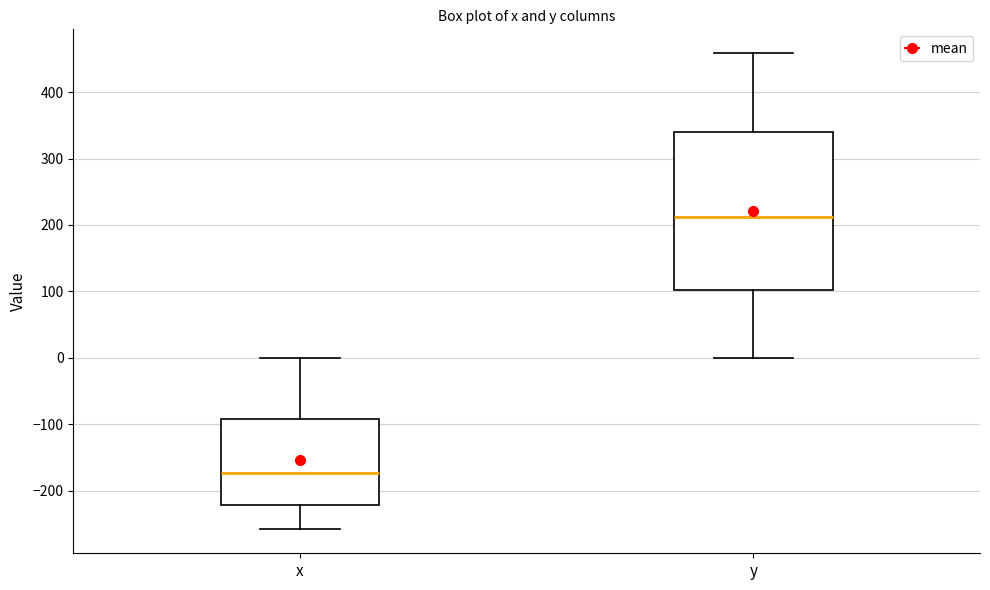

Which box is the tallest, from its lower edge to its upper edge?

y